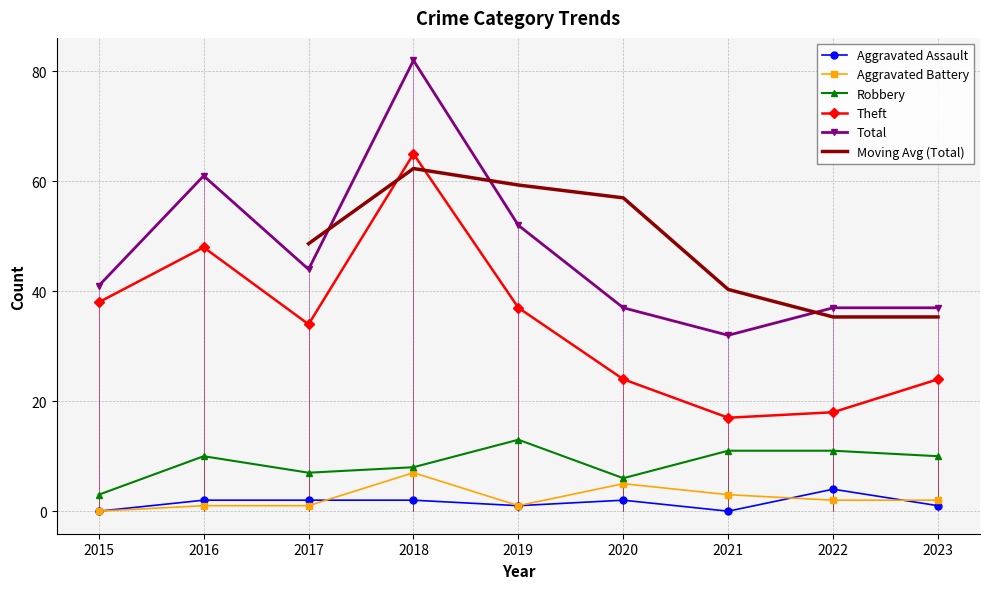

What is the average value of the Aggravated Battery series?

2